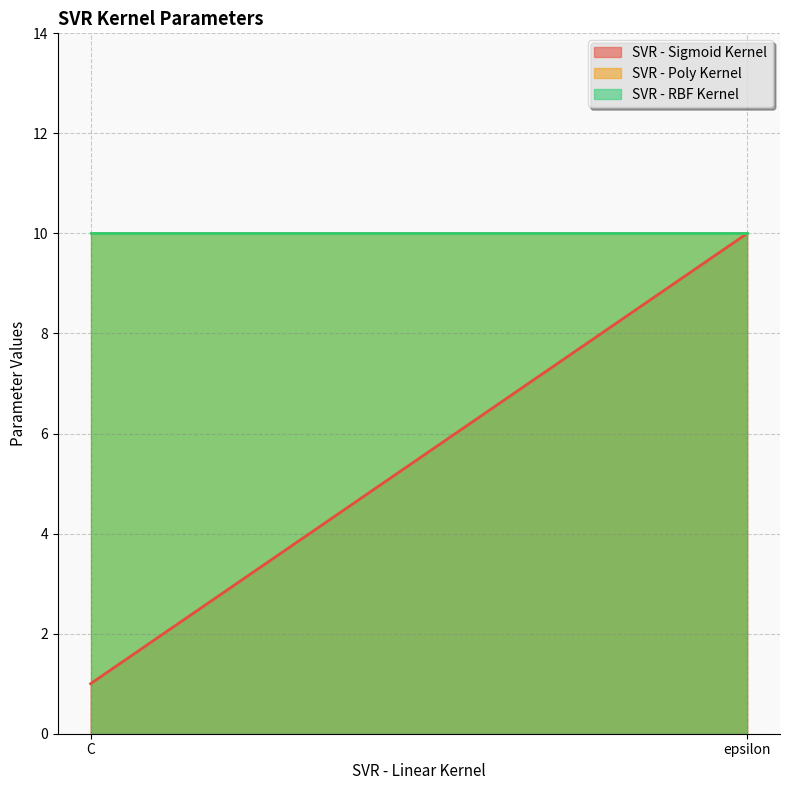

What is the greatest value displayed?

10